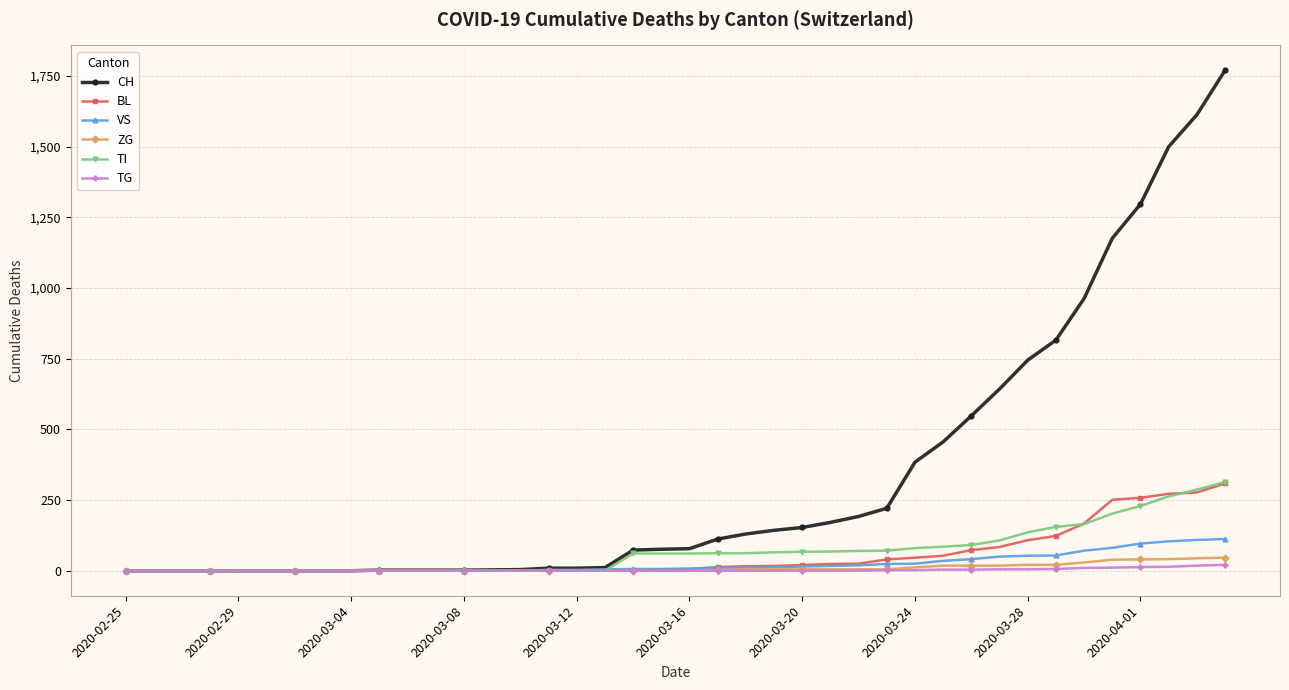

What is the greatest value displayed?

1770